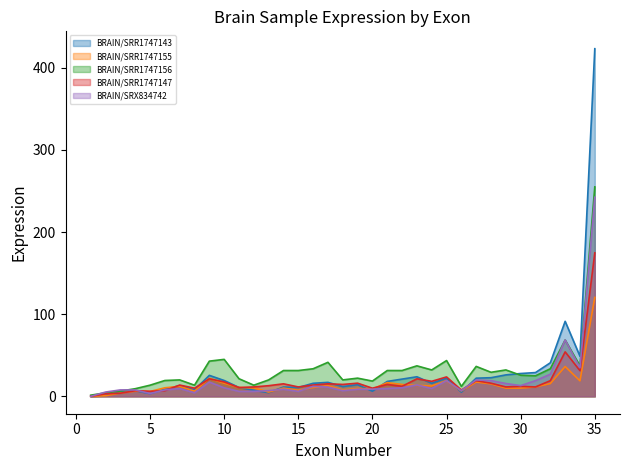

The value of BRAIN/SRR1747155 at 13 is 5.2. True or false?

True